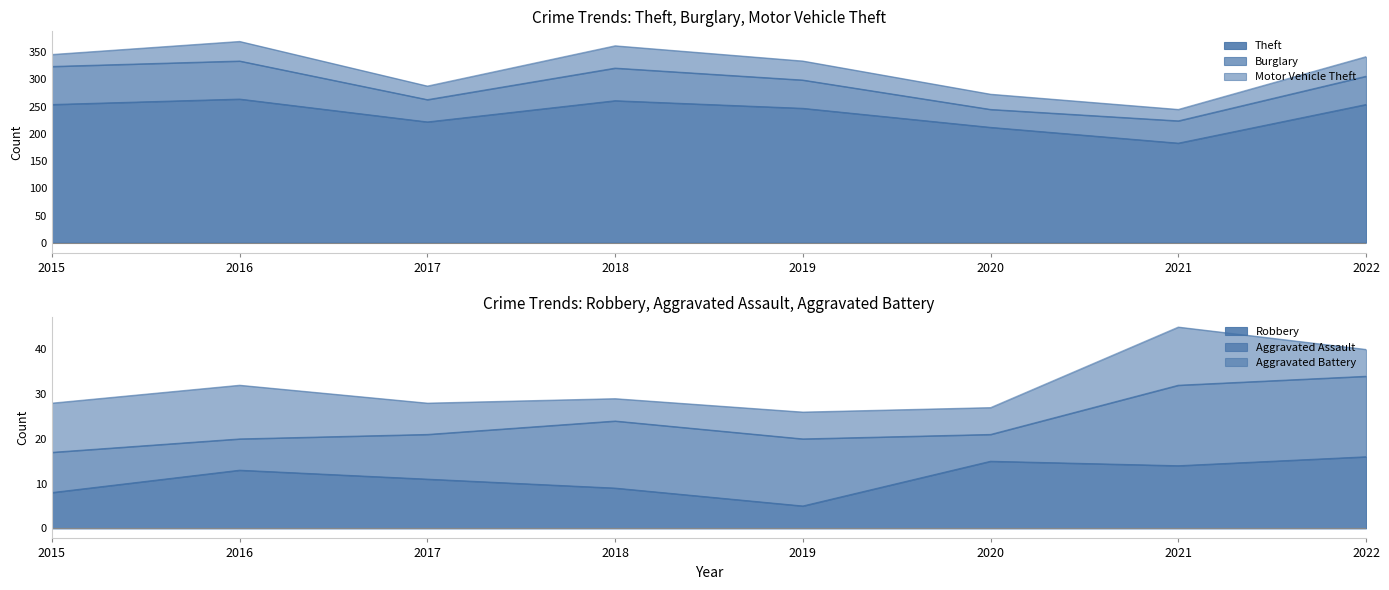

How many times do Aggravated Battery and Aggravated Assault cross each other?

1